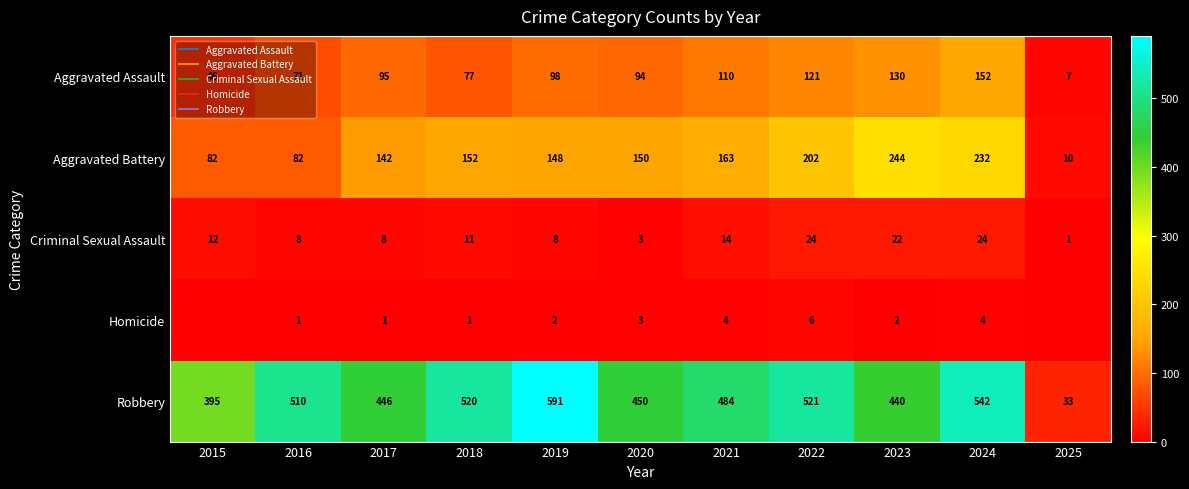

Is it true that Criminal Sexual Assault equals 12 at 2019?

False